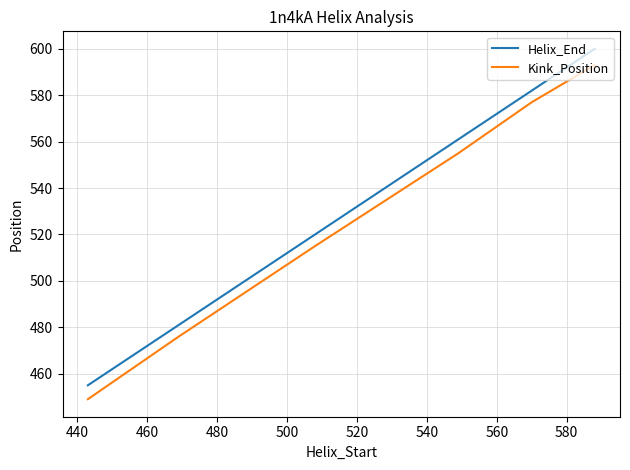

Count the number of categories in the chart.

6